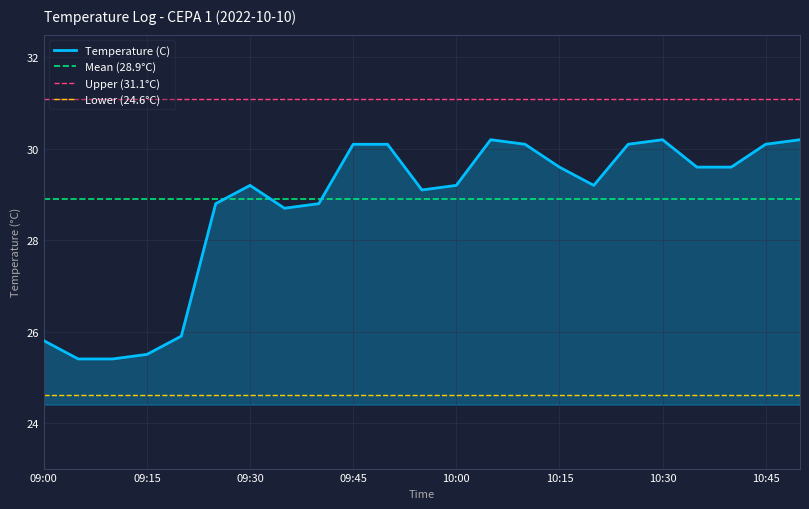

At which label does the data first exceed 29?

09:30